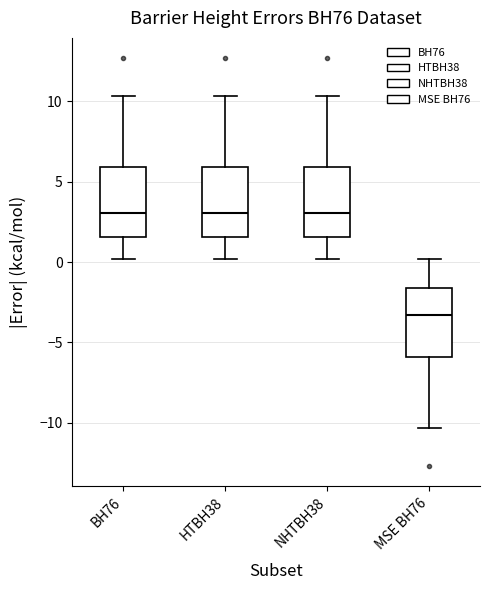

Which box has the lowest median line?

MSE BH76